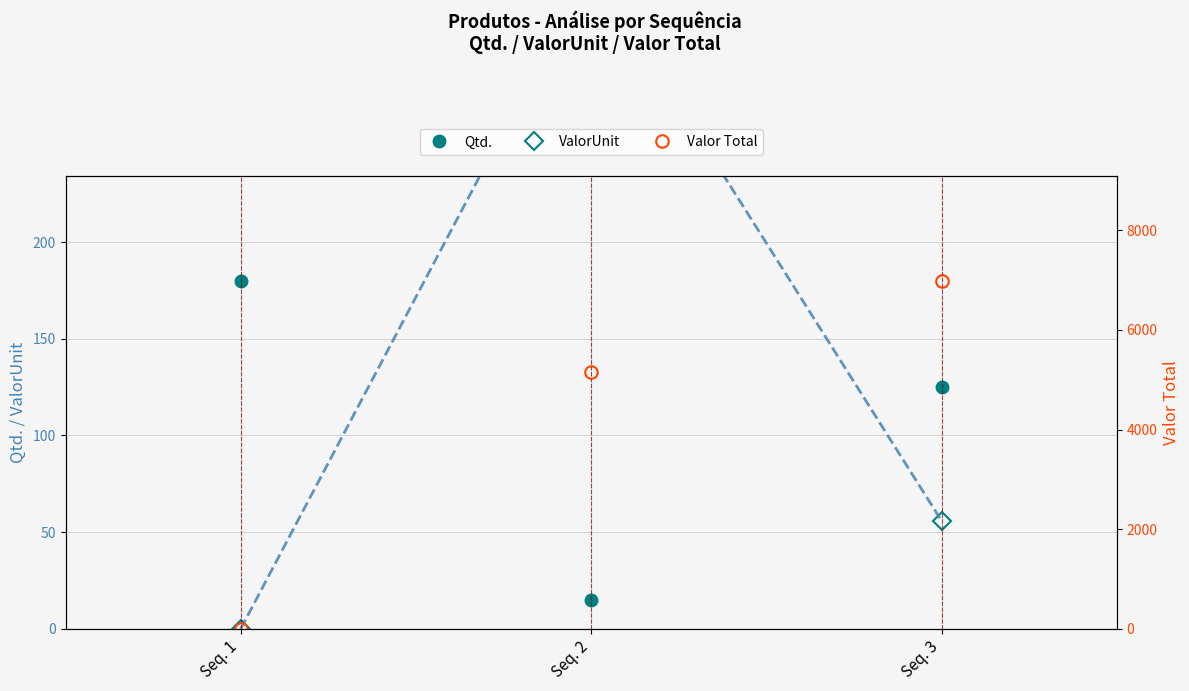

Which label corresponds to the largest value in the chart?

Seq. 3